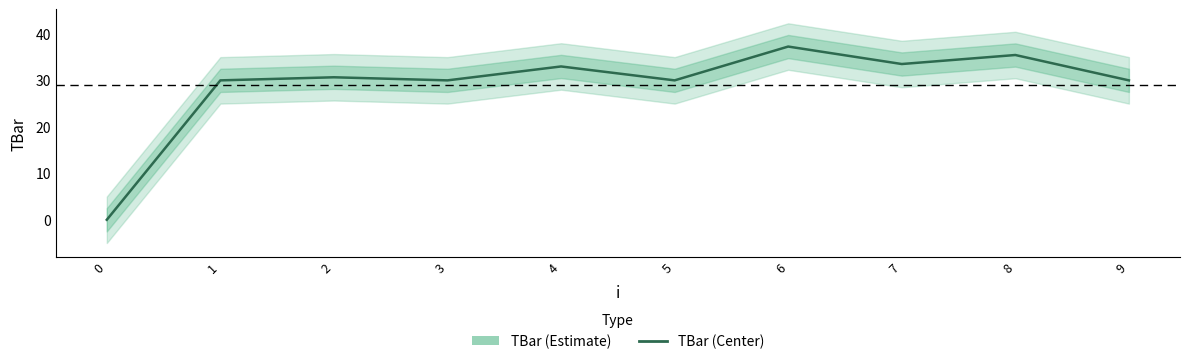

Approximately how many times larger is the value at 7 compared to 9?

1.1